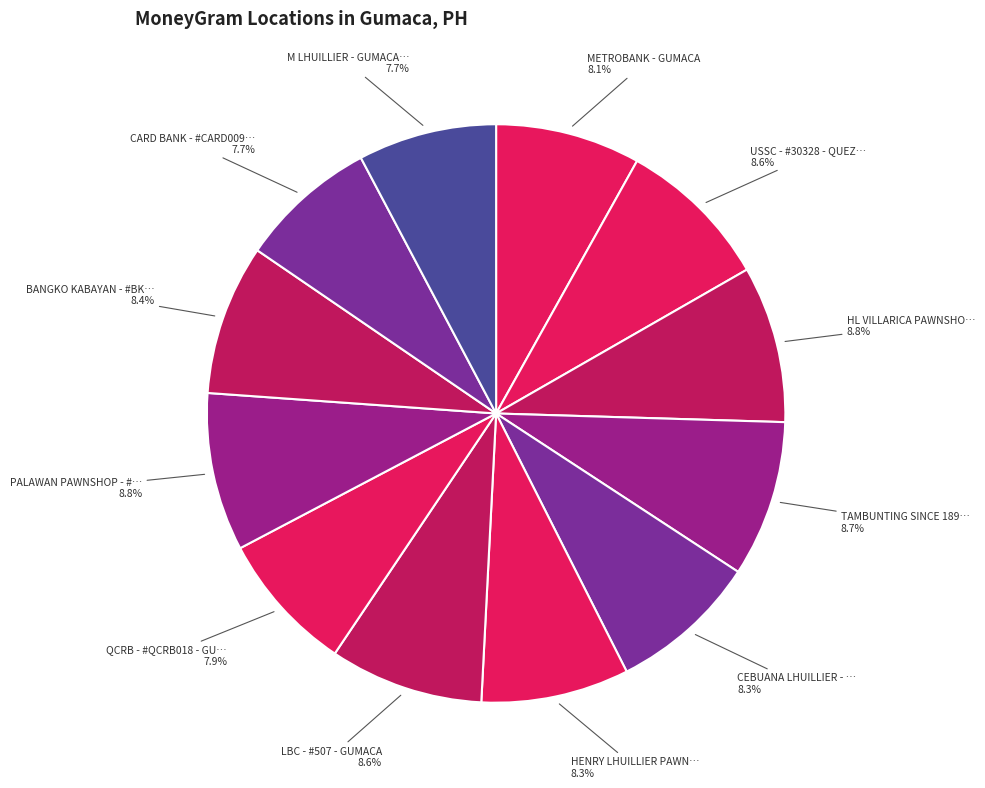

Rank the categories by value from lowest to highest.

CARD BANK - #CARD009 - GUMACA, M LHUILLIER - GUMACA QUEZON, QCRB - #QCRB018 - GUMACA BRANCH, METROBANK - GUMACA, HENRY LHUILLIER PAWNSHOP, CEBUANA LHUILLIER - CLH GUMACA, BANGKO KABAYAN - #BK023 - GUMACA, LBC - #507 - GUMACA, USSC - #30328 - QUEZON - GUMACA, TAMBUNTING SINCE 1896 - GUMACA, HL VILLARICA PAWNSHOP - #PSG055, PALAWAN PAWNSHOP - #FIN - GUMACA